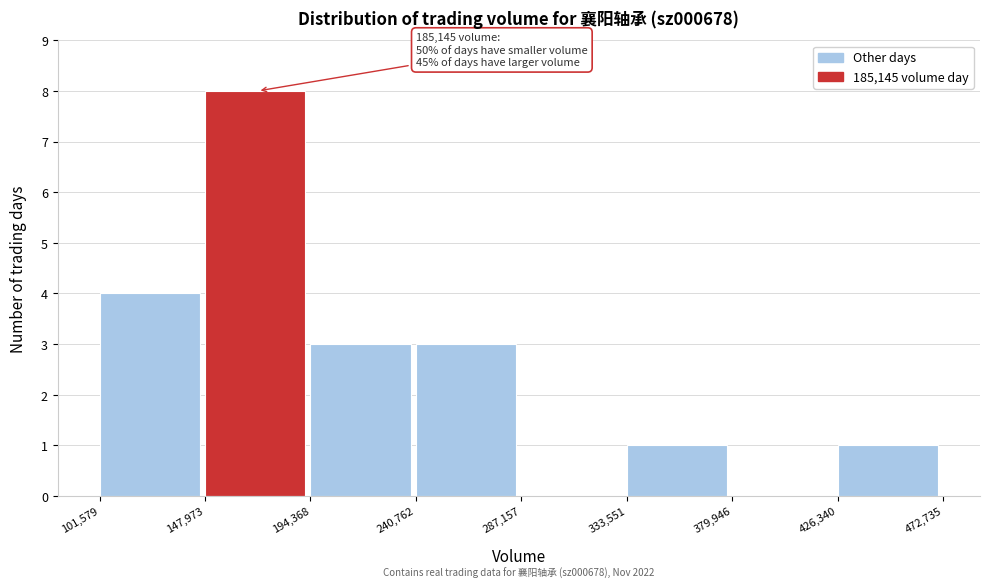

Which range on the x-axis has the tallest bar?

147,973 to 194,368